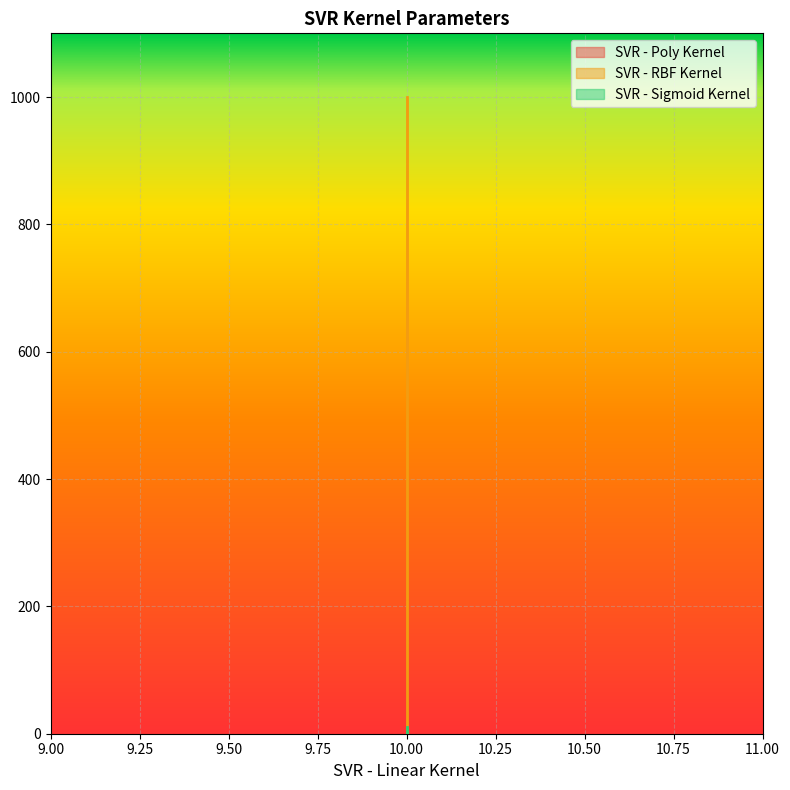

The value of SVR - Poly Kernel at 10 is 8. True or false?

False